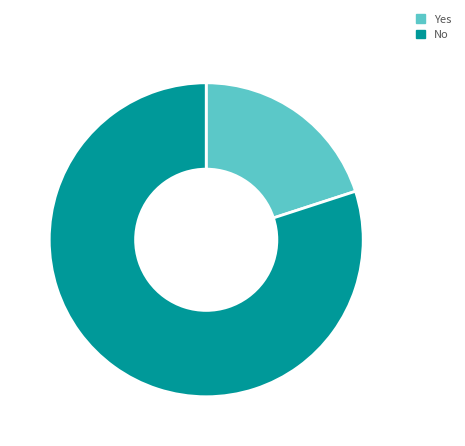

Does any single category account for the majority?

Yes